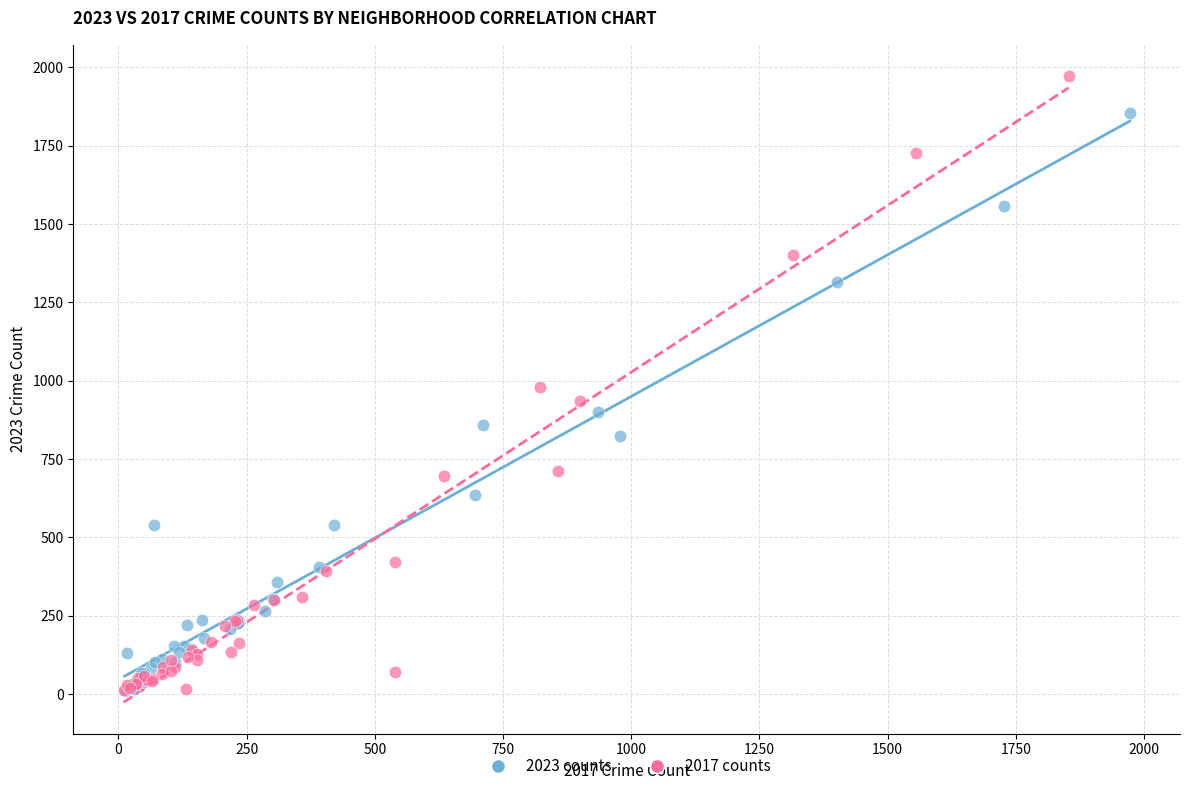

Which series has the widest spread of Y values?

2017 counts